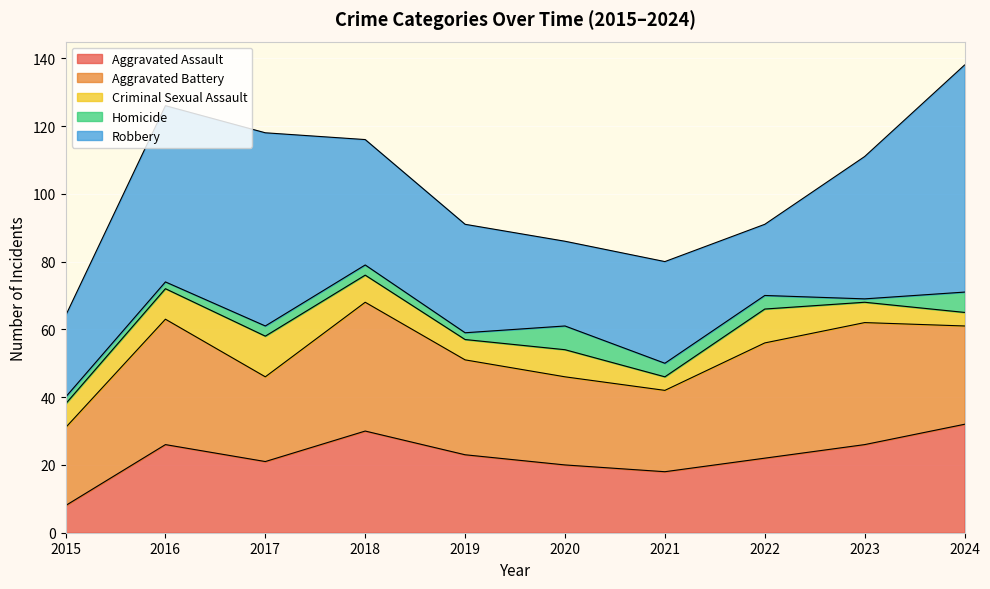

Which series has the largest range (max minus min)?

Robbery